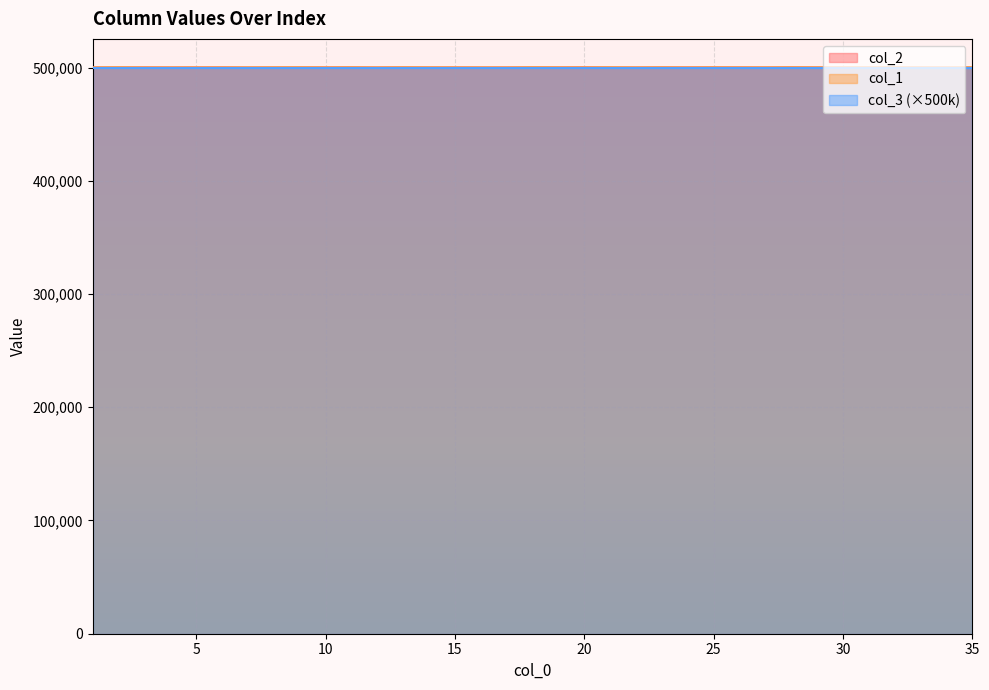

List the labels in order of col_2 value, largest first.

20, 28, 11, 25, 33, 13, 18, 30, 6, 23, 10, 3, 24, 26, 5, 9, 19, 15, 29, 31, 2, 21, 34, 8, 4, 17, 14, 32, 16, 12, 27, 35, 22, 1, 7